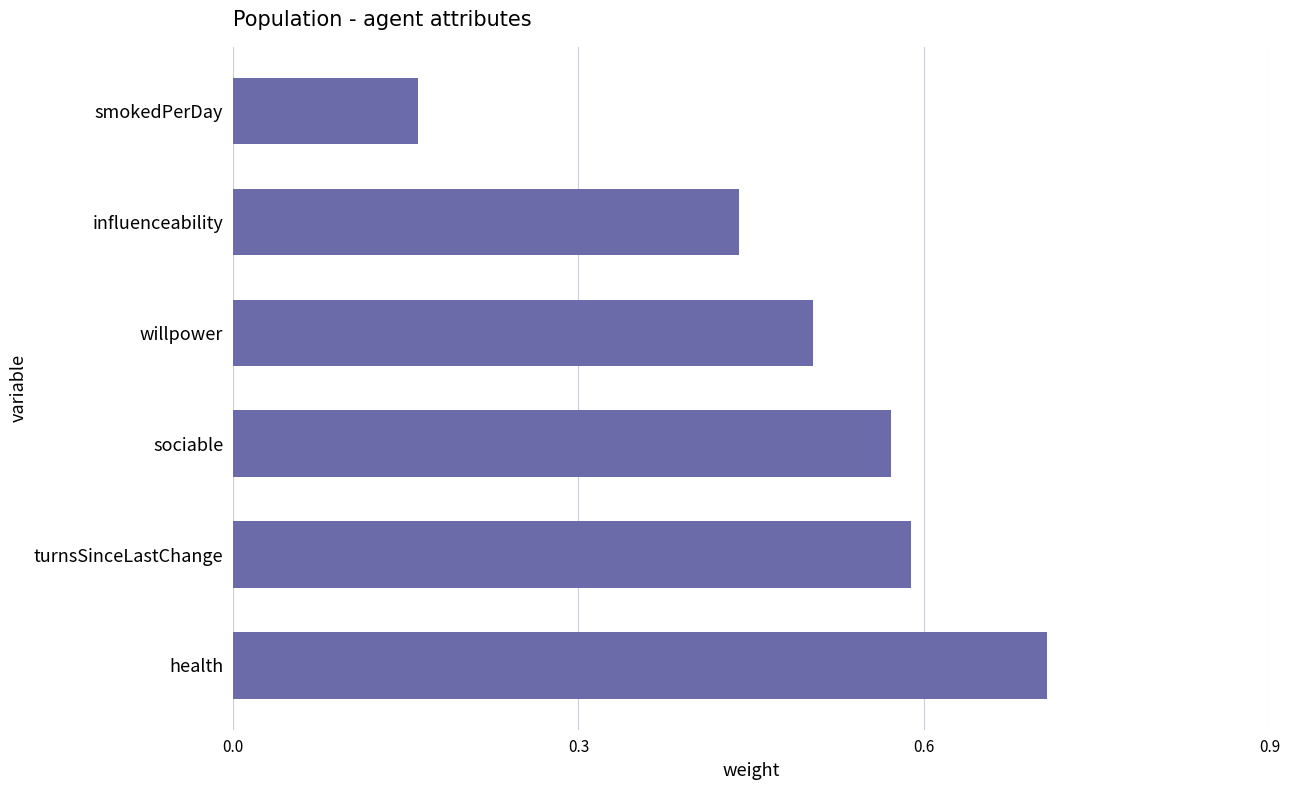

Which label corresponds to the largest value in the chart?

health